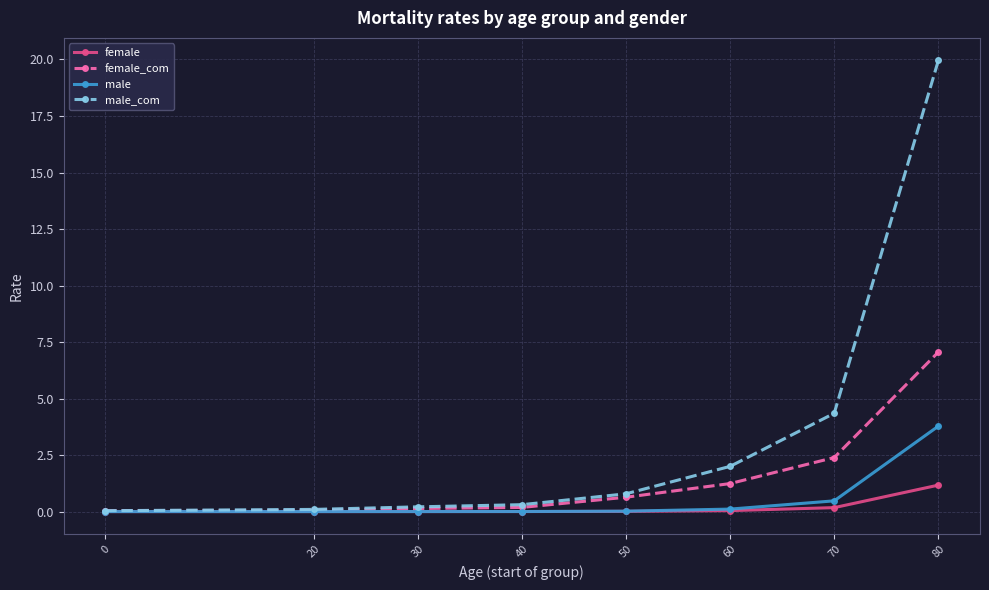

Does the chart have visible grid lines?

Yes